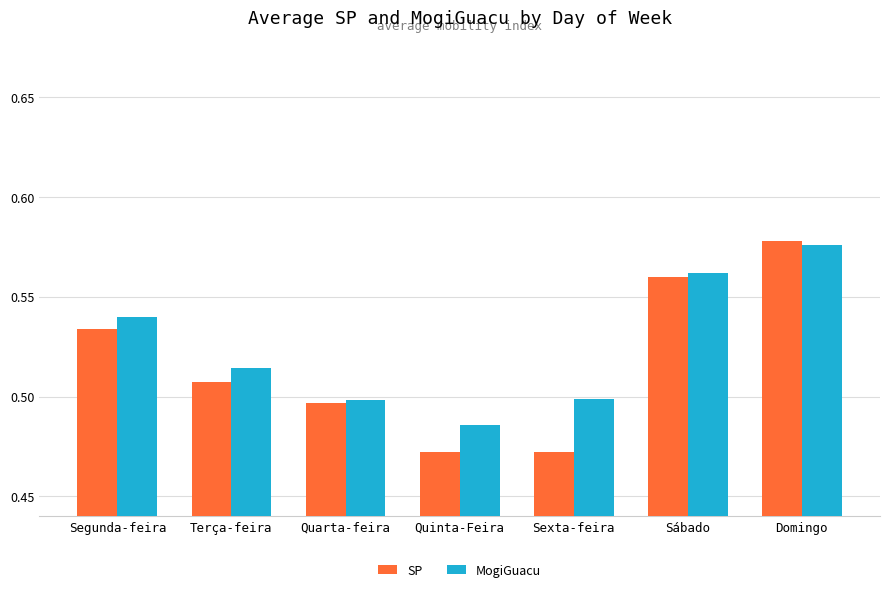

Count the MogiGuacu values in the range 0 to 1.

7